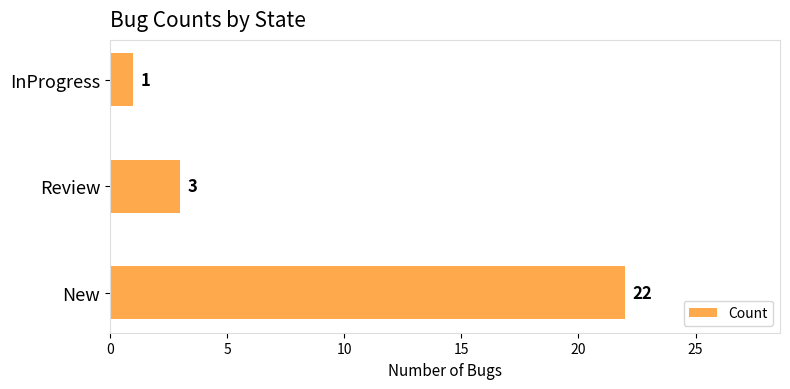

Rank the categories by value from highest to lowest.

New, Review, InProgress